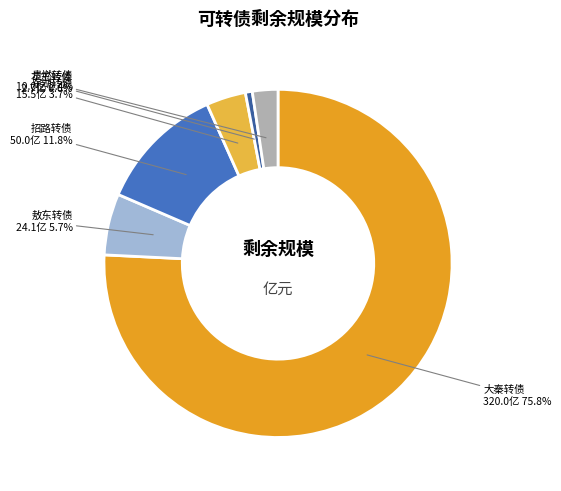

Does any single category account for the majority?

Yes